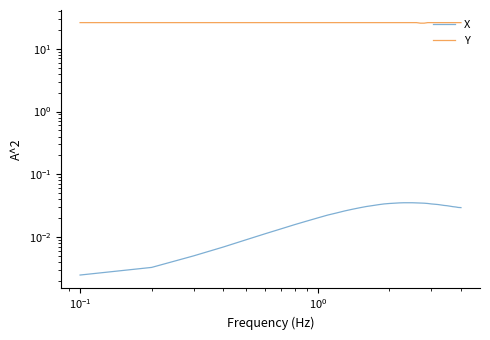

Reading left to right, list all the values displayed in this chart.

X: 0.0	0.0	0.0	0.0	0.0	0.0	0.0	0.0	0.0	0.0	0.0	0.0	0.0	0.0	0.0	0.0	0.0	0.0	0.0	0.0	0.0	0.0	0.0	0.0	0.0	0.0	0.0	0.0	0.0	0.0	0.0	0.0	0.0	0.0	0.0	0.0	0.0	0.0	0.0	0.0
Y: 26.0	26.0	26.0	26.0	26.0	26.0	26.0	26.0	26.0	26.0	26.0	26.0	26.0	26.0	26.0	26.0	26.0	26.0	26.0	26.0	26.0	26.0	26.0	26.0	26.0	26.0	25.5	25.5	26.0	26.0	26.0	26.0	26.0	26.0	26.0	26.0	26.0	26.0	26.0	26.0